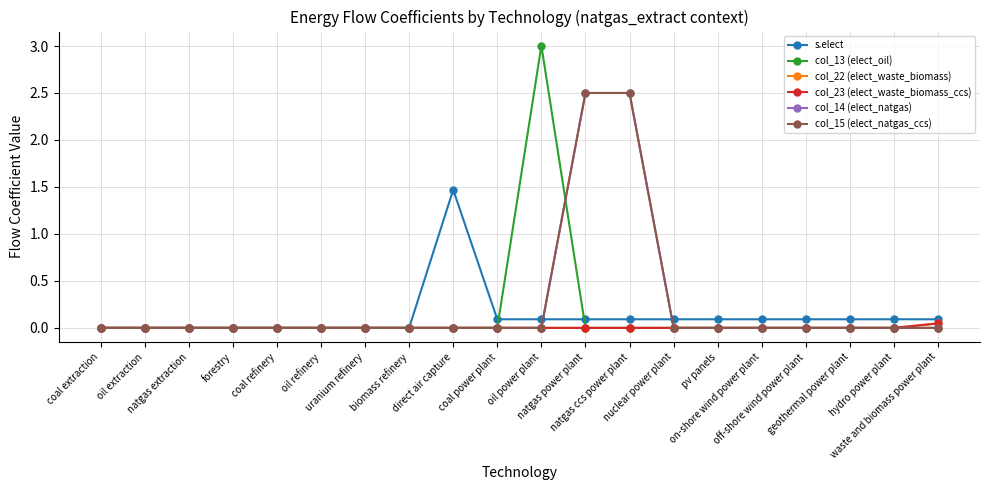

What position from the left is coal refinery?

5